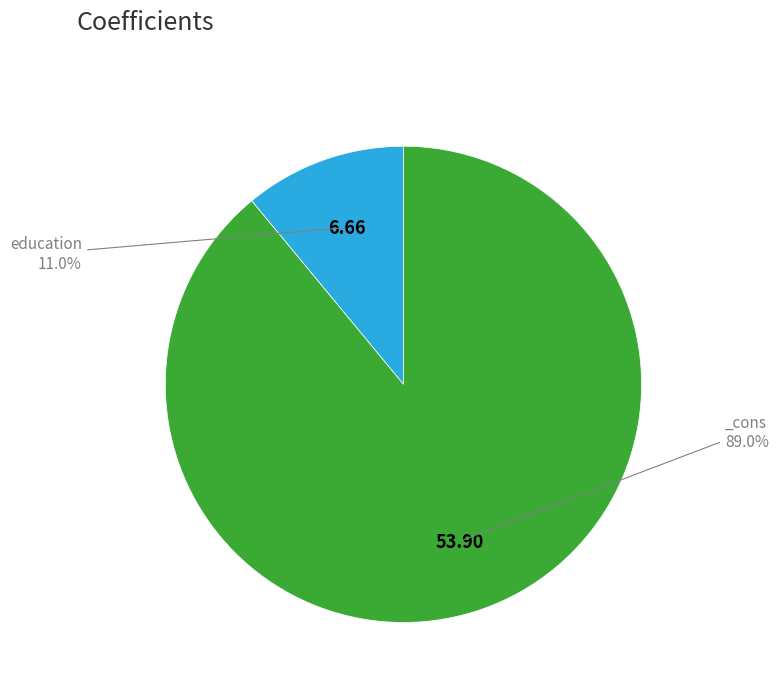

Is there a majority slice in this chart?

Yes